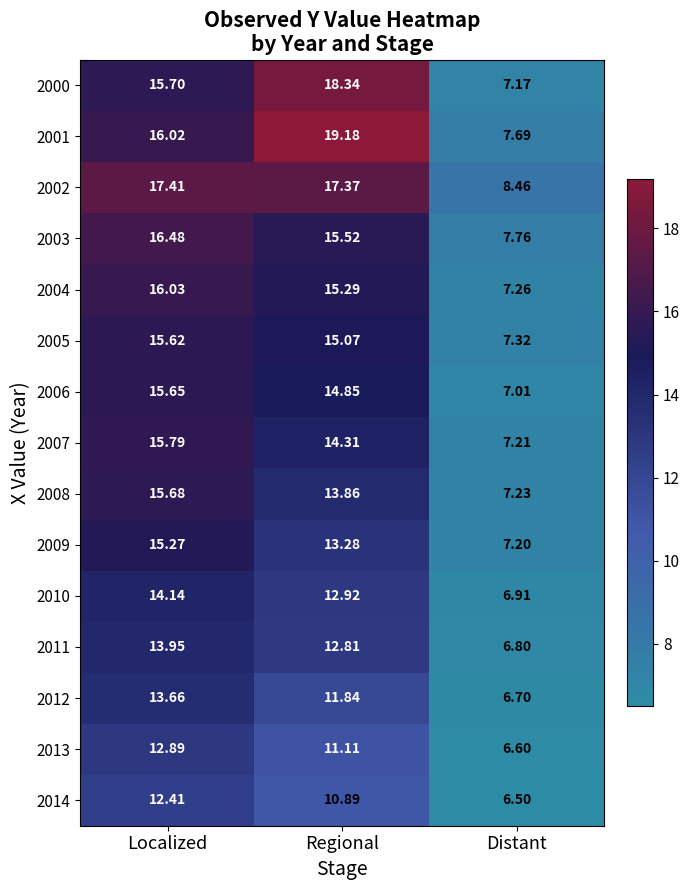

What is the difference between the highest and lowest values at Regional?

8.3